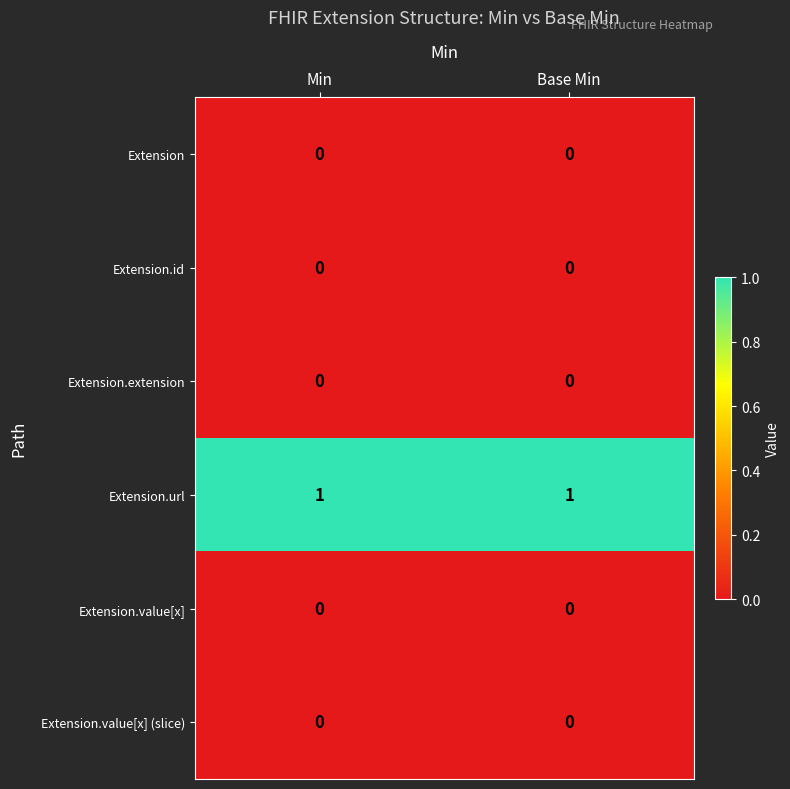

How many series are shown in this chart?

6